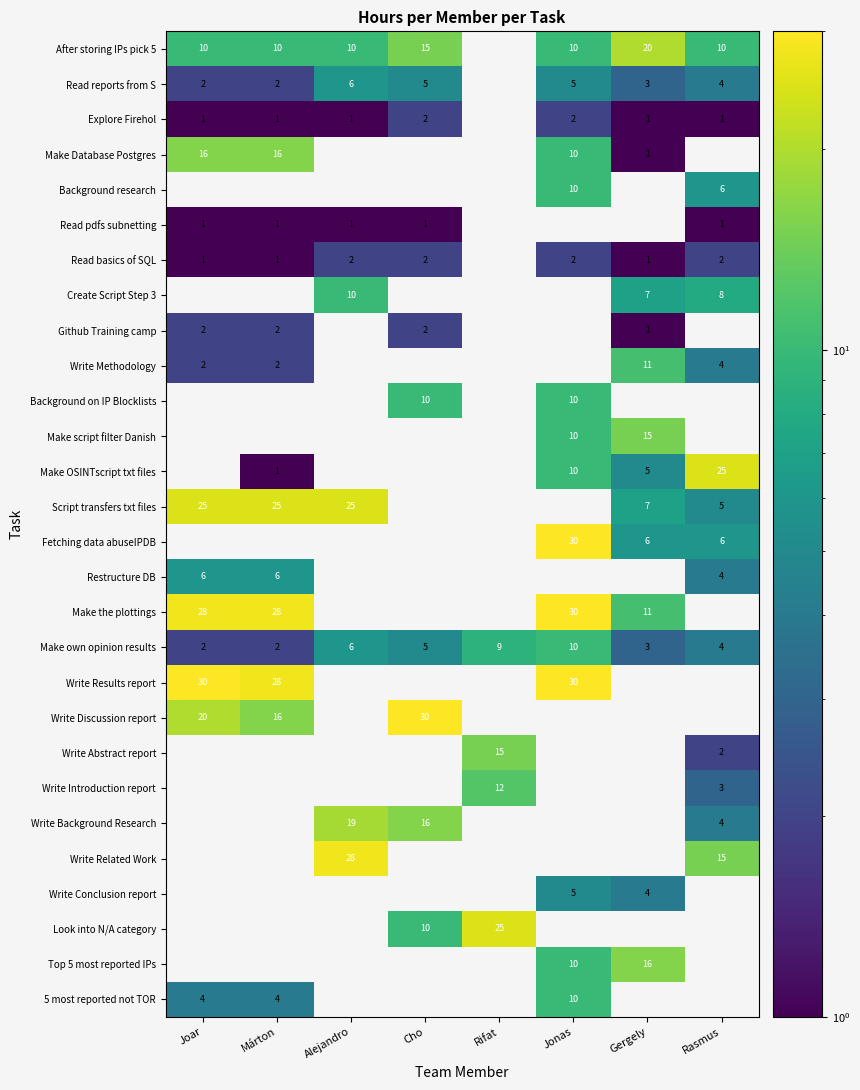

What is the maximum value shown in the chart?

30.0